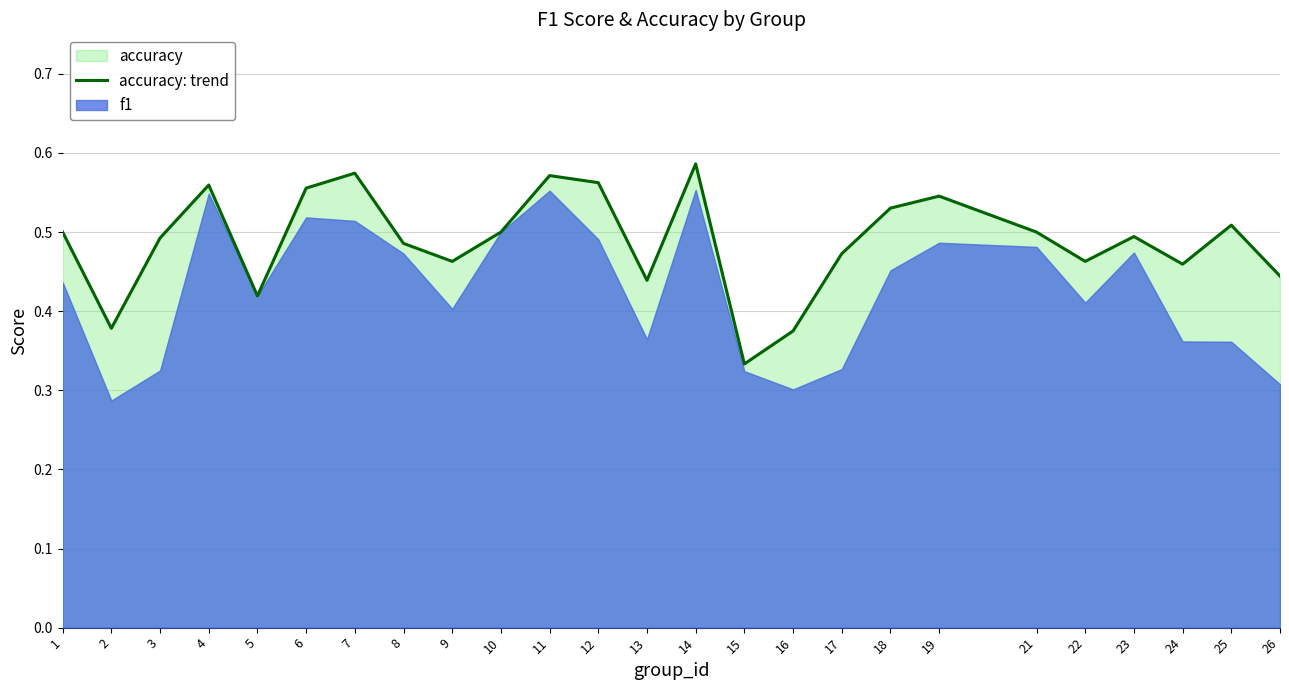

At which category does the chart reach its minimum across all series?

15